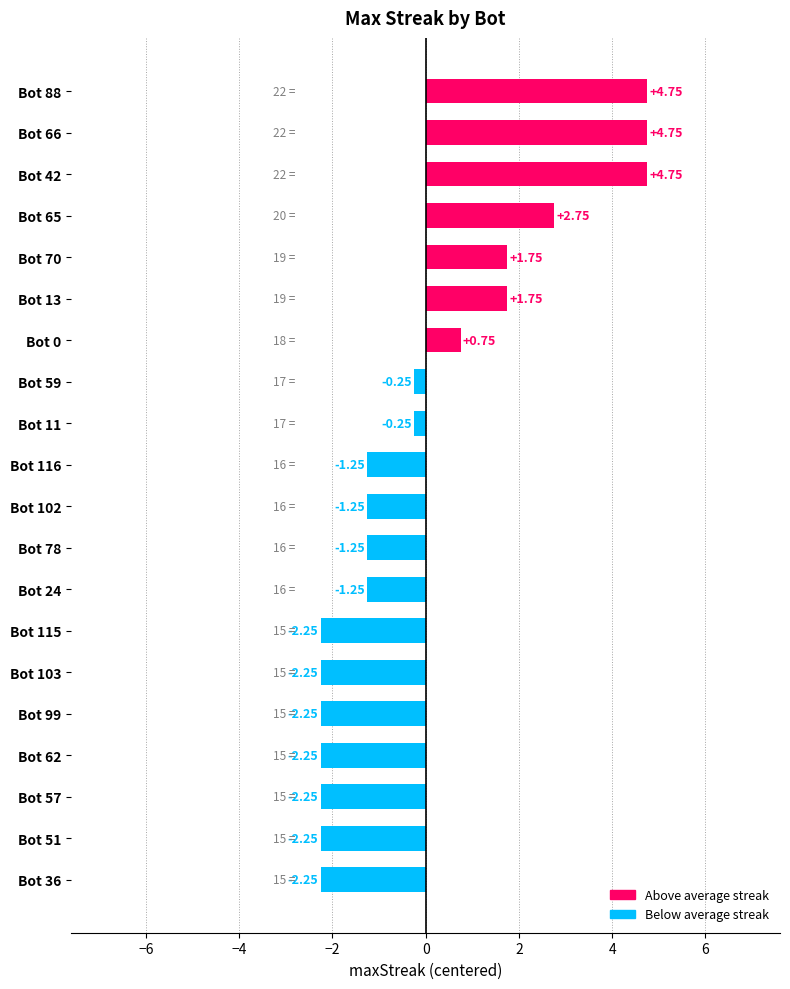

What is the change in value from Bot 65 to Bot 57?

-5.0